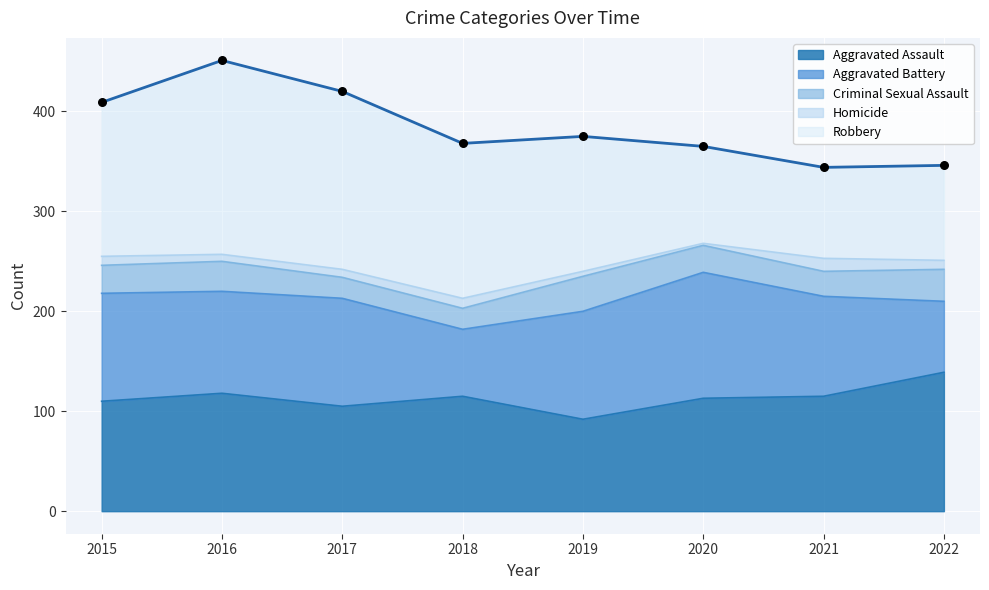

What is the total value across all series at 2021?

344